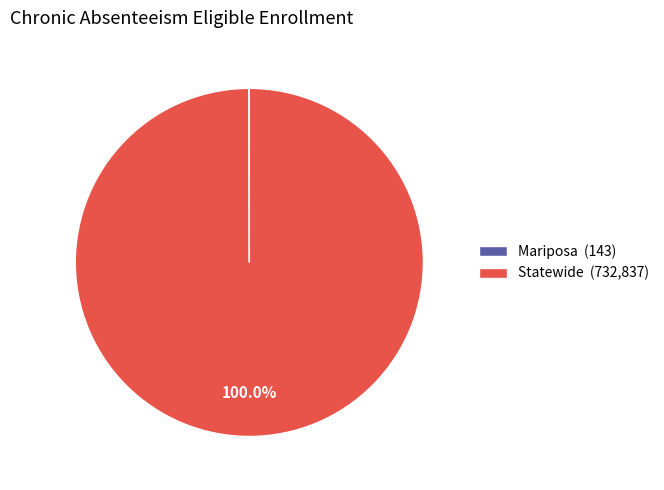

Is Statewide (732,837) the majority of the pie?

Yes